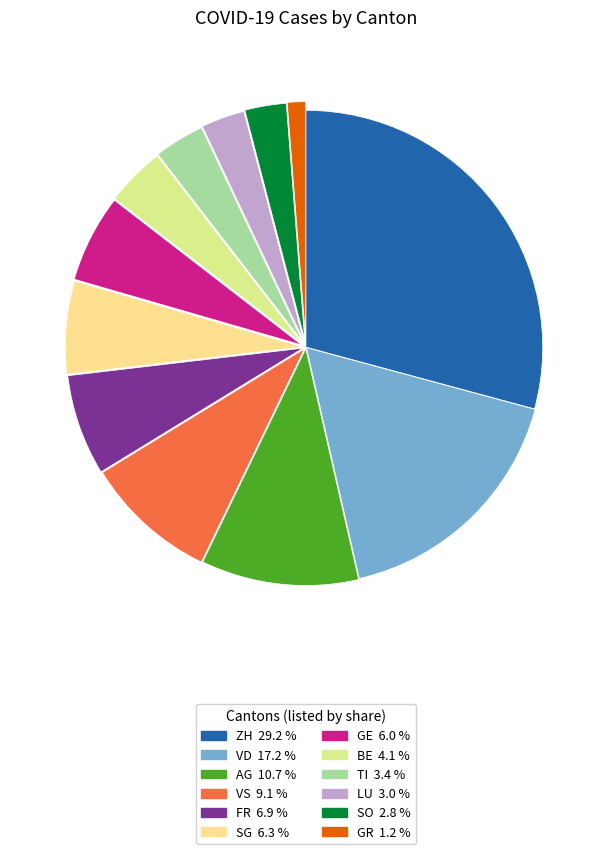

How many segments does this pie chart have?

12